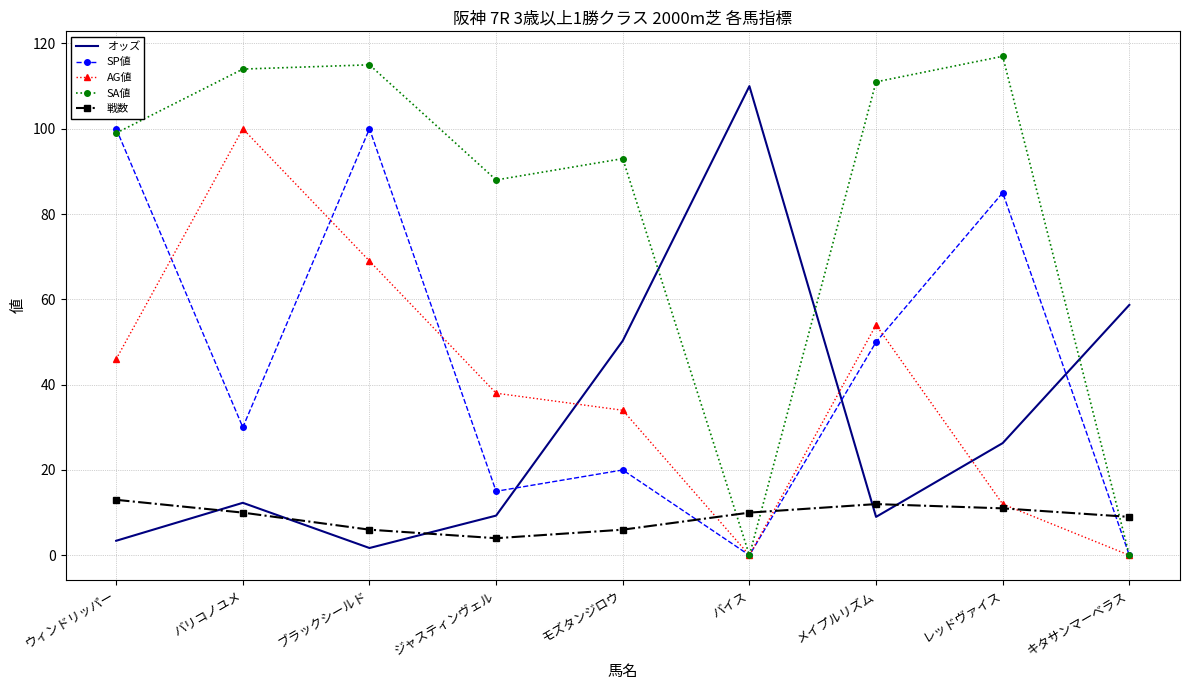

True or false: 戦数 has a value of 10.0 at バリコノユメ.

True